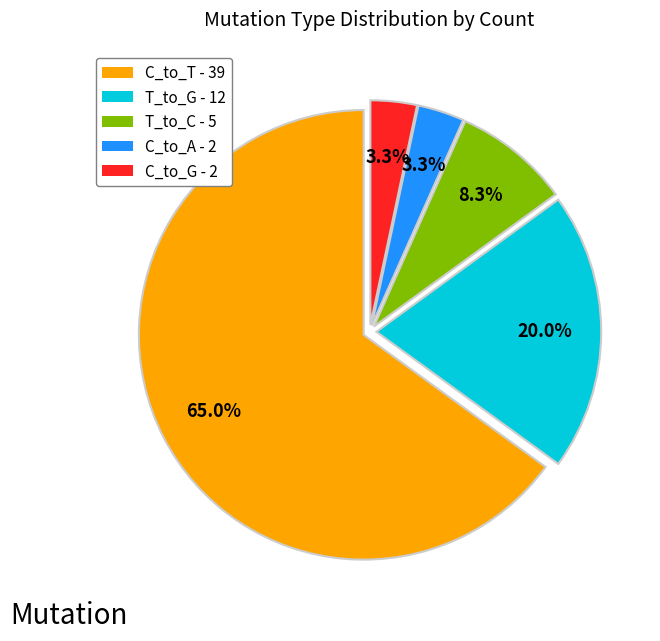

To the nearest percent, what is the average slice percentage?

20%